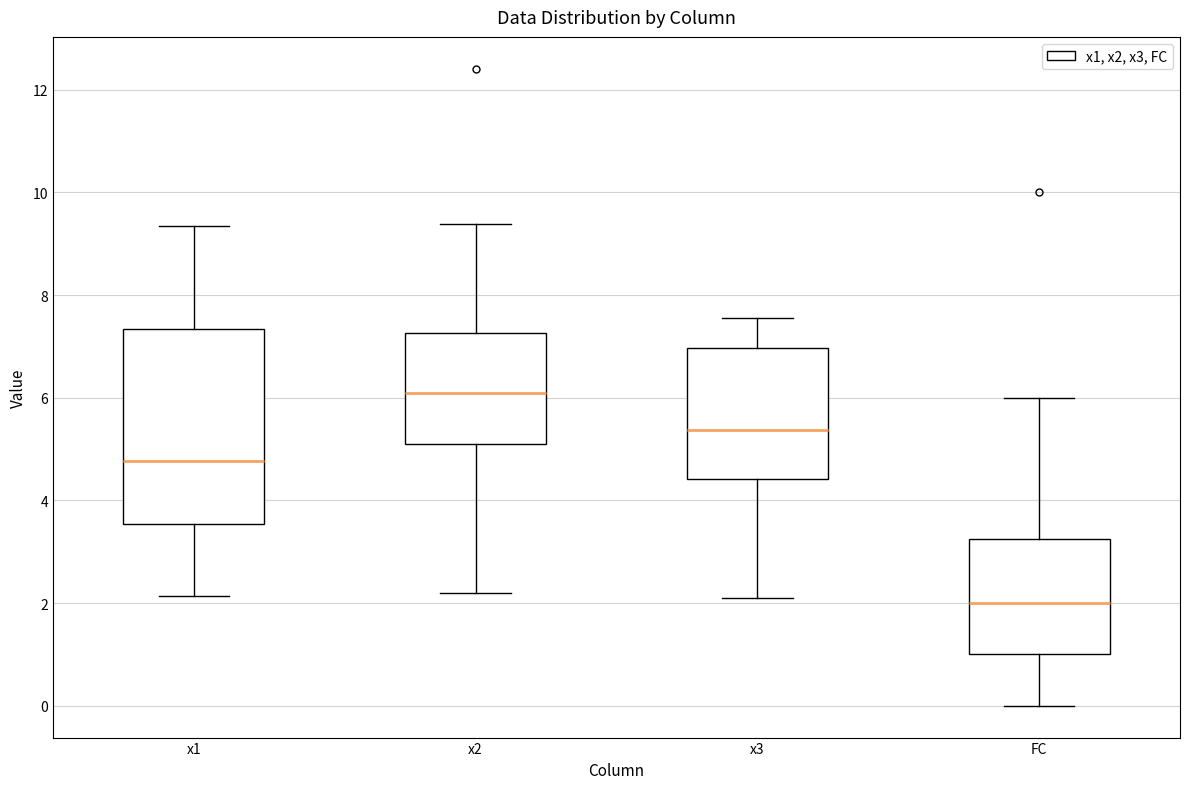

Reading left to right, read every box against the y-axis: the position of its median line, the range the box covers, and the ends of its whiskers. The values are not printed on the chart, so give them approximately, as read against the axis.

x1: median 4.8, box 3.6 to 7.4, whiskers 2.2 to 9.4
x2: median 6.0, box 5.0 to 7.2, whiskers 2.2 to 9.4
x3: median 5.4, box 4.4 to 7.0, whiskers 2.0 to 7.6
FC: median 2.0, box 1.0 to 3.2, whiskers 0.0 to 6.0